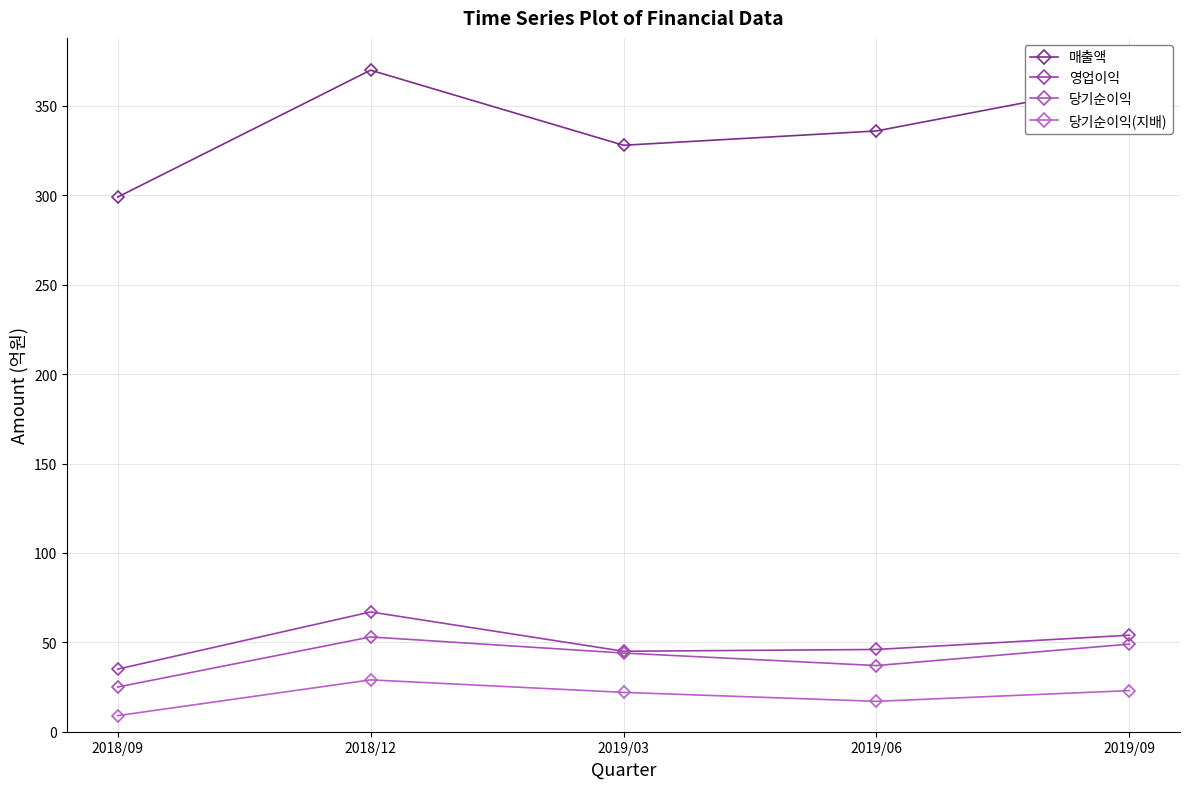

What are all the series names shown in the legend?

매출액, 영업이익, 당기순이익, 당기순이익(지배)